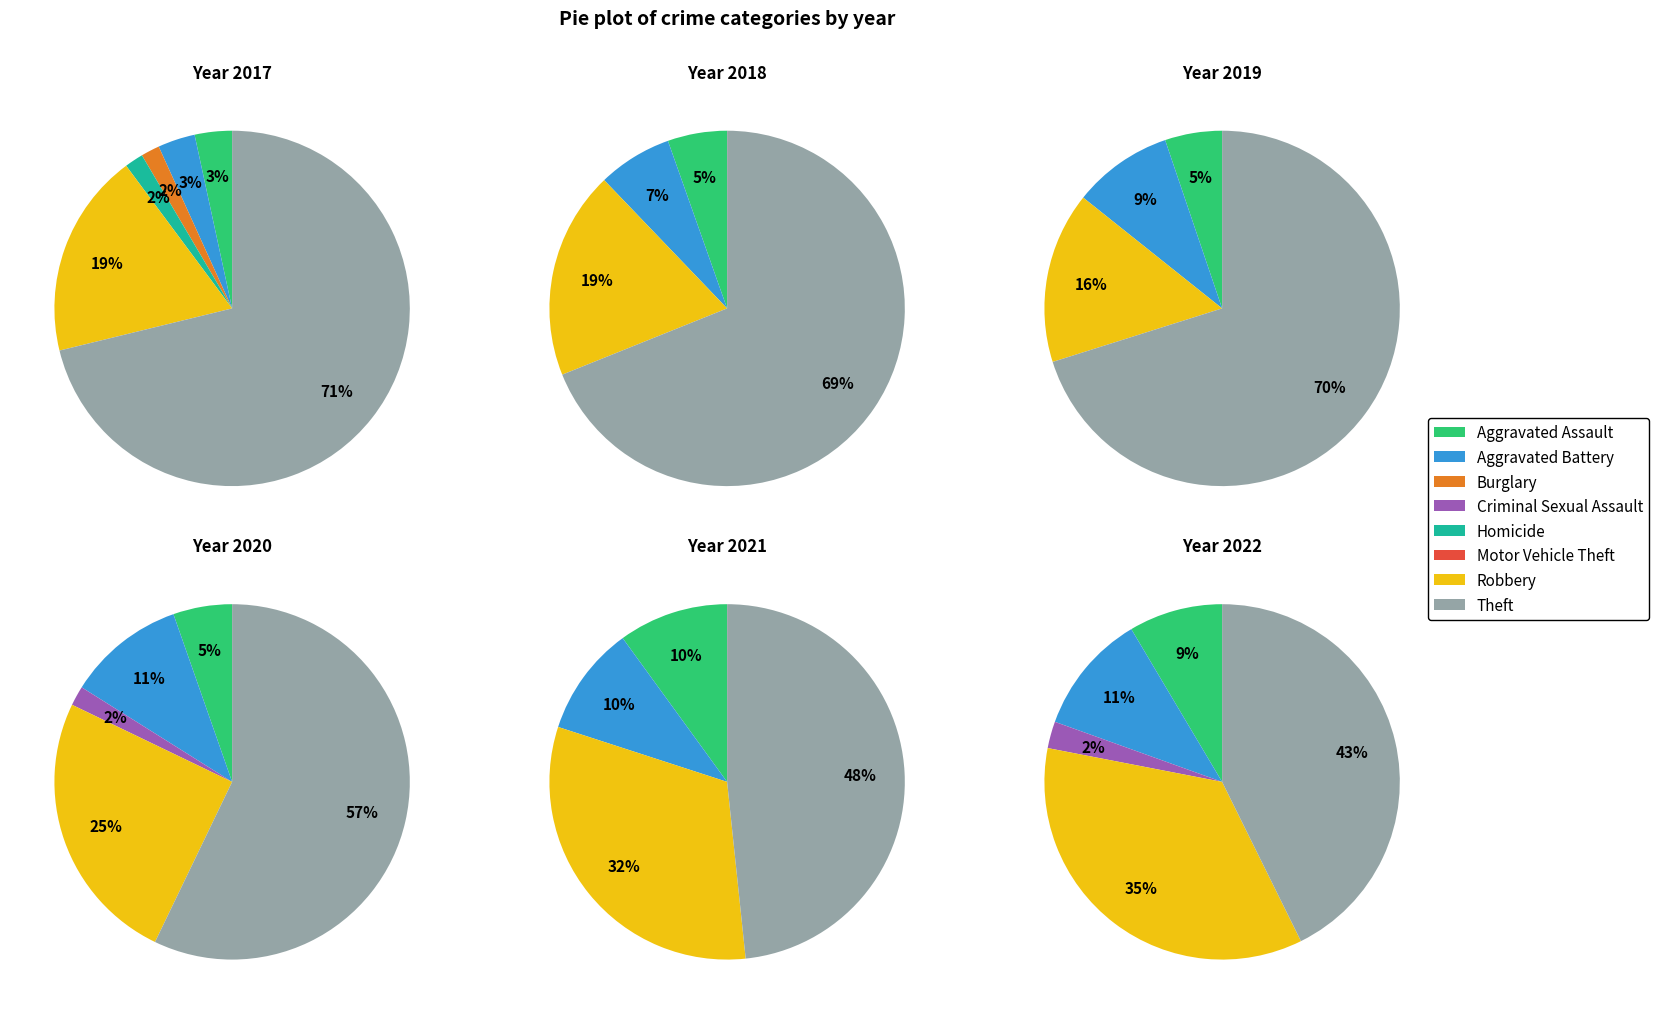

How much of the chart is everything except Aggravated Battery?

96.6%